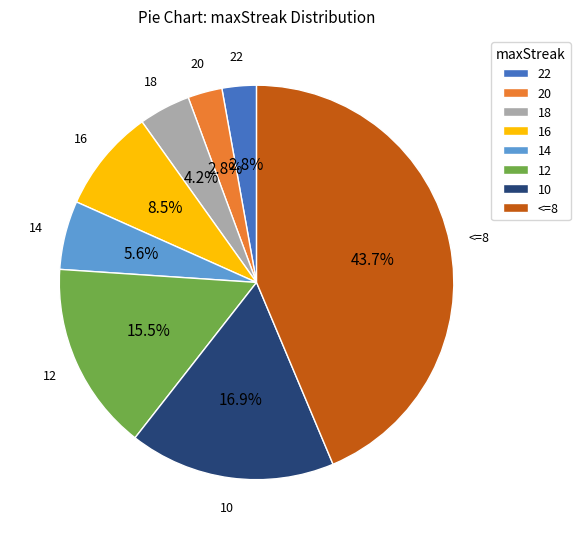

Is there a majority slice in this chart?

No